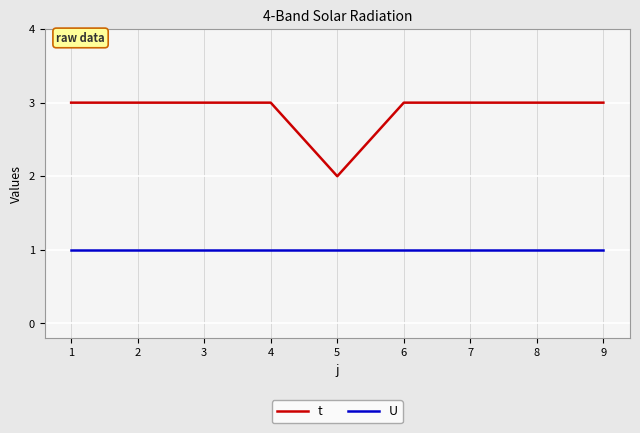

What is the minimum value for U?

1